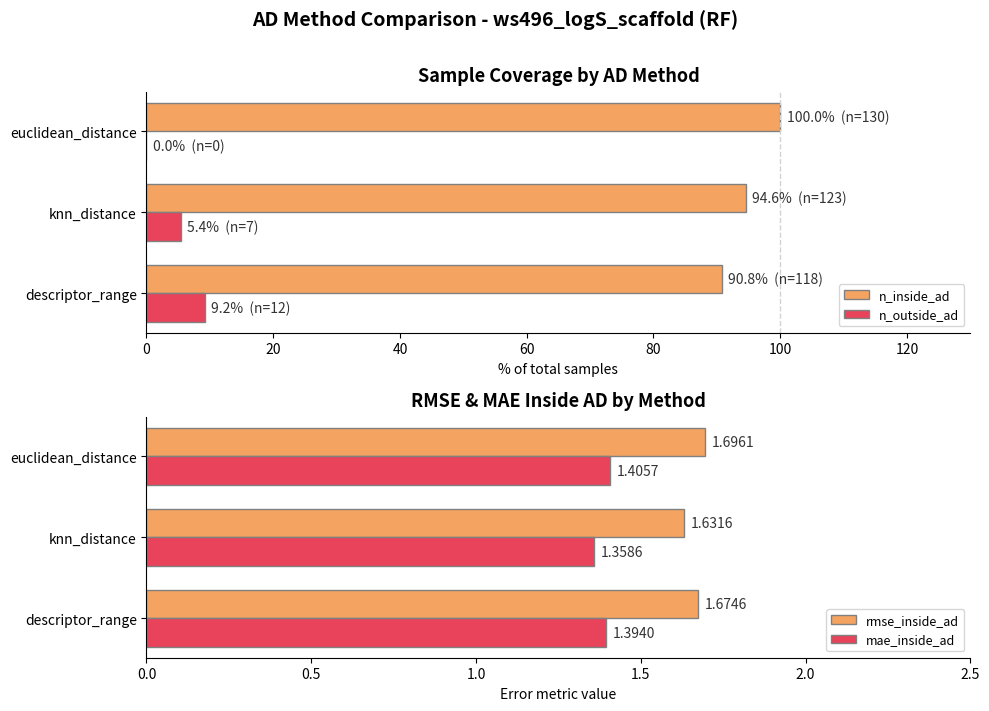

What is the sum of the n_inside_ad values at euclidean_distance and knn_distance?

194.6